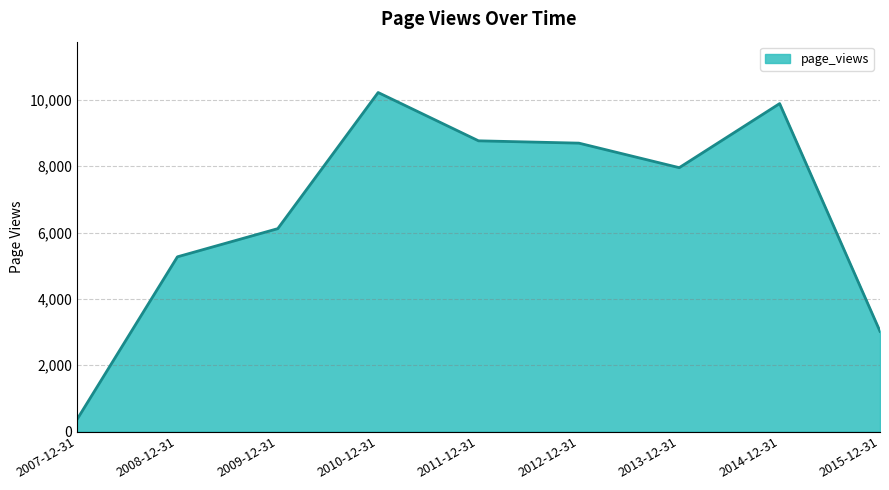

What is the difference between the values at 2012-12-31 and 2010-12-31?

1527